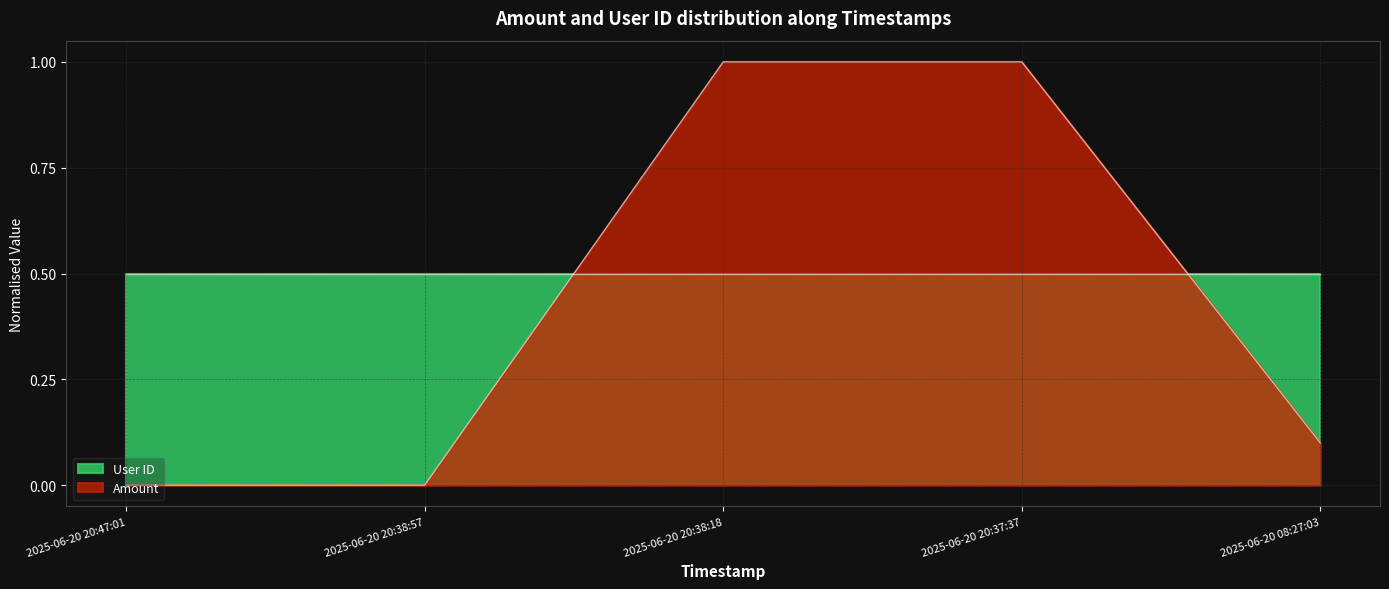

The Amount series shows 1.6 at 2025-06-20 20:38:18. True or false?

False